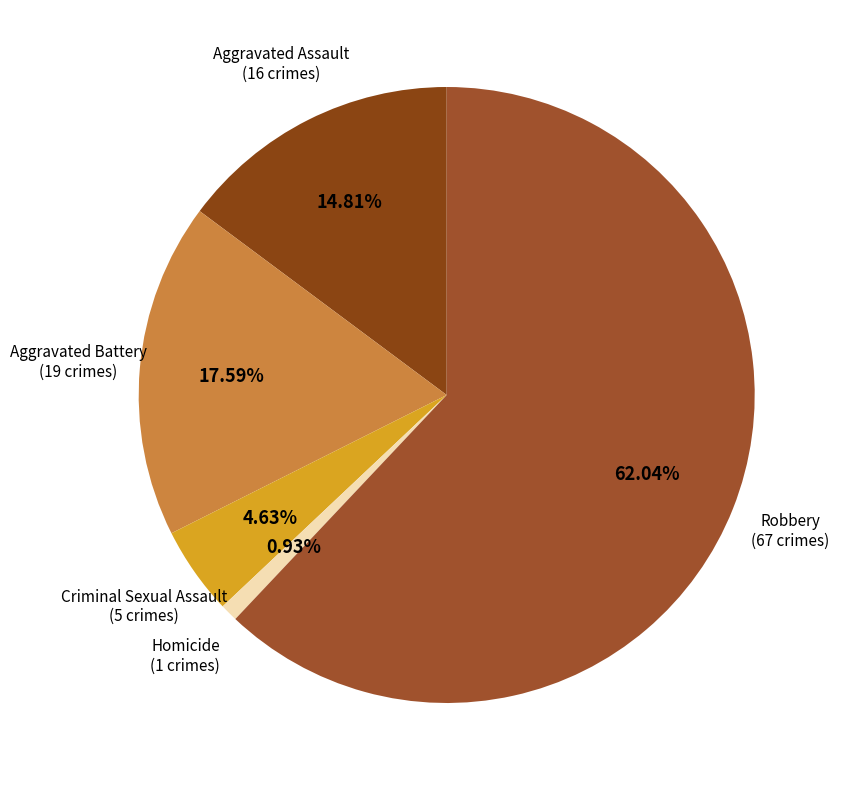

Count the number of slices in the pie.

5